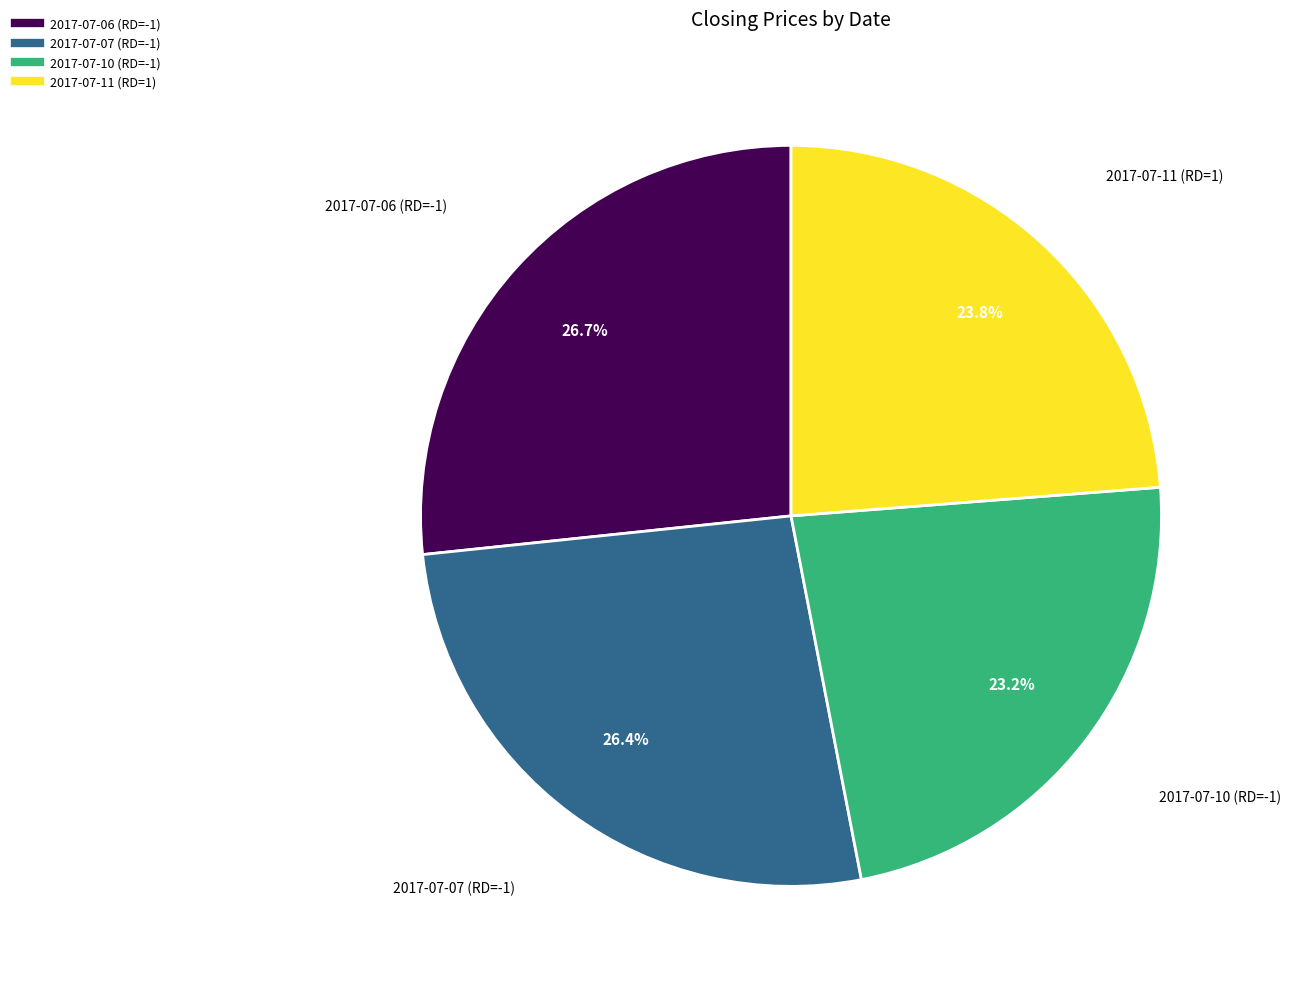

How much of the chart is everything except 2017-07-07 (RD=-1)?

73.6%